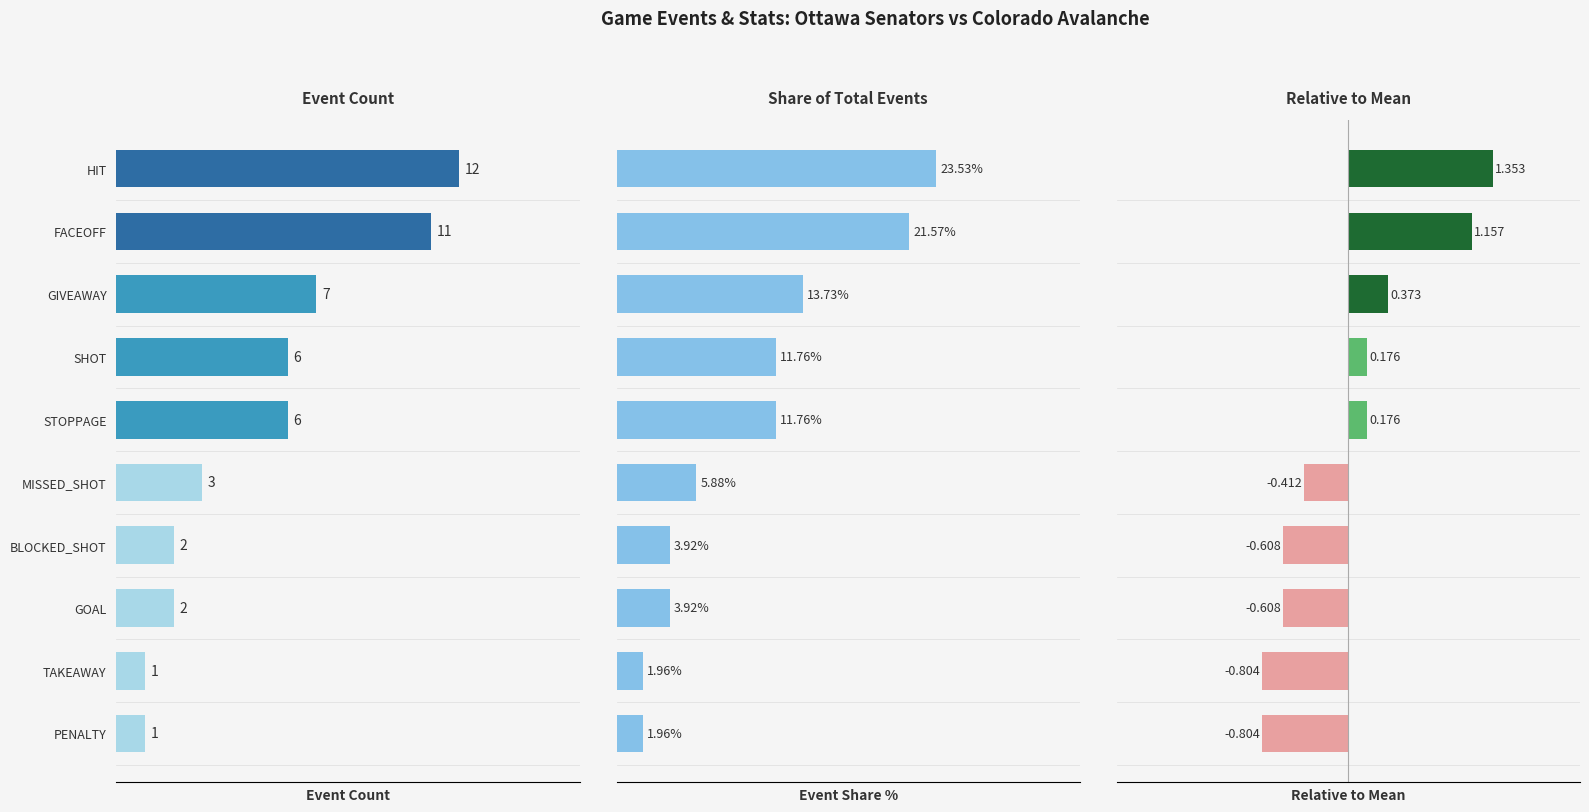

Rank the categories by Percentage value from lowest to highest.

TAKEAWAY, PENALTY, BLOCKED_SHOT, GOAL, MISSED_SHOT, SHOT, STOPPAGE, GIVEAWAY, FACEOFF, HIT